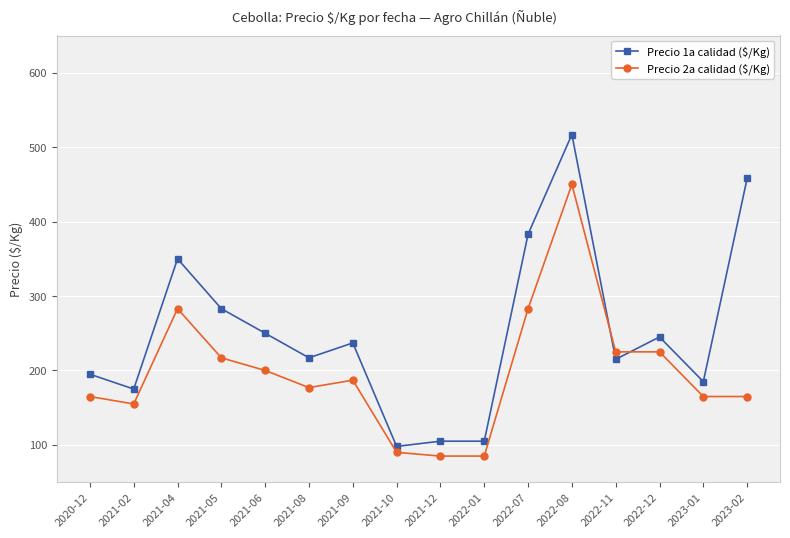

At which category does Precio 2a calidad ($/Kg) reach its first local peak?

2021-04